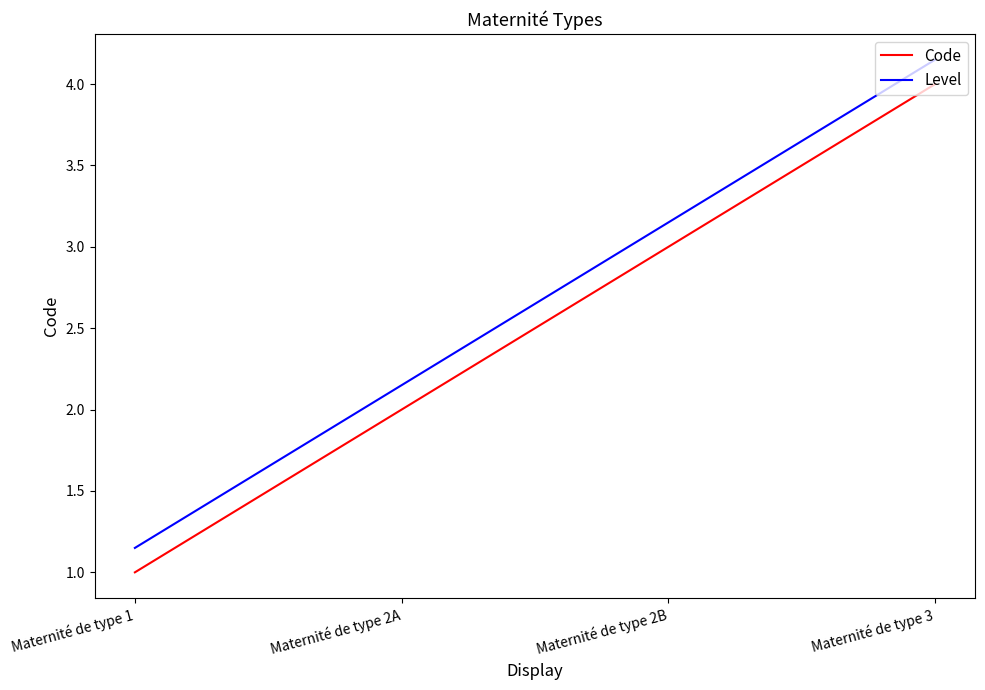

Which category has the lowest value in the Level series?

Maternité de type 1